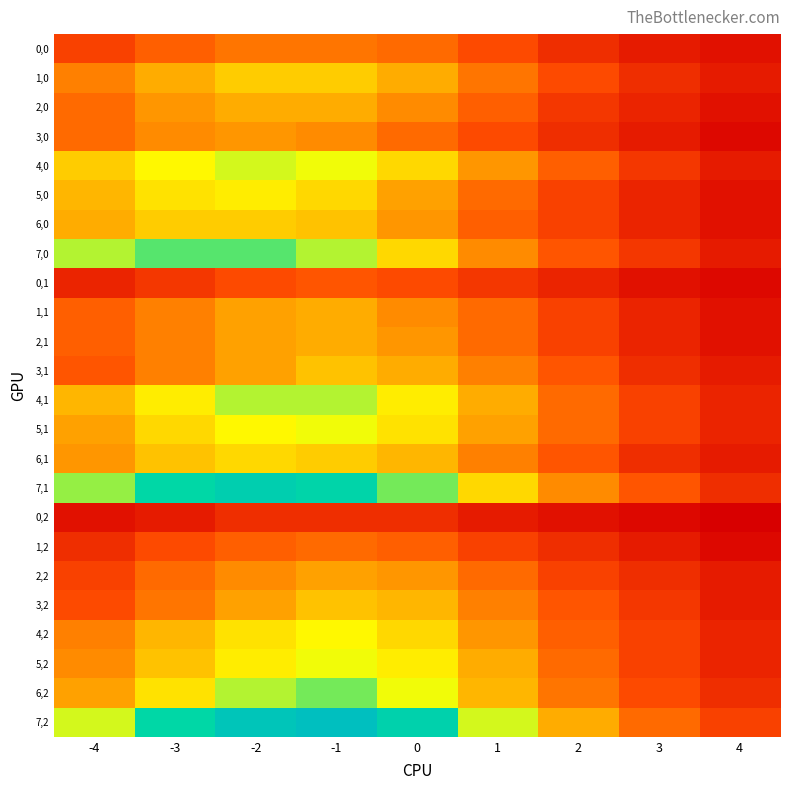

At how many categories does at least one series exceed 3?

4